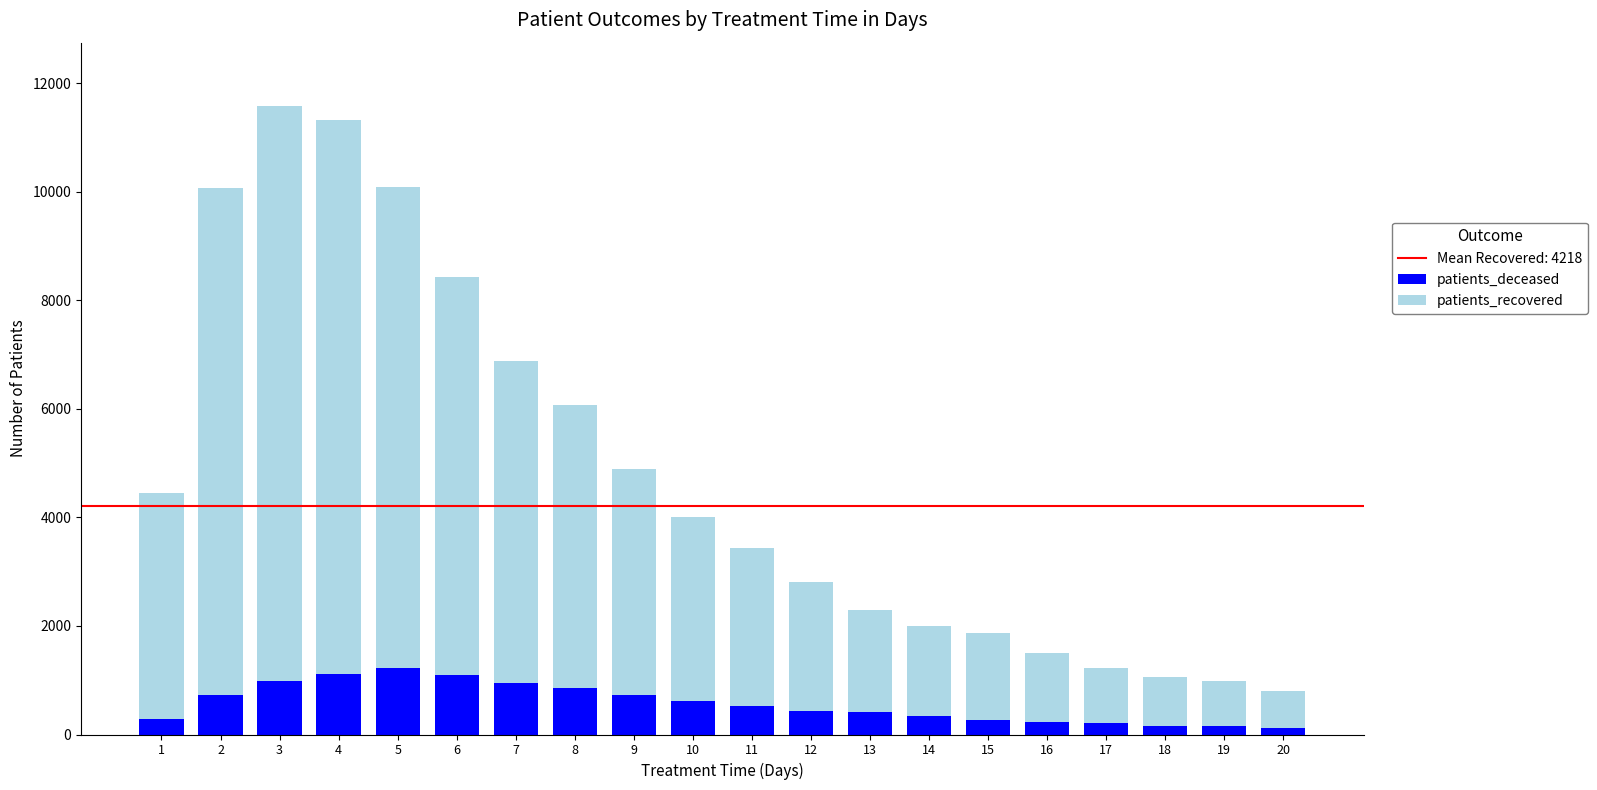

Does the chart contain any negative values?

No